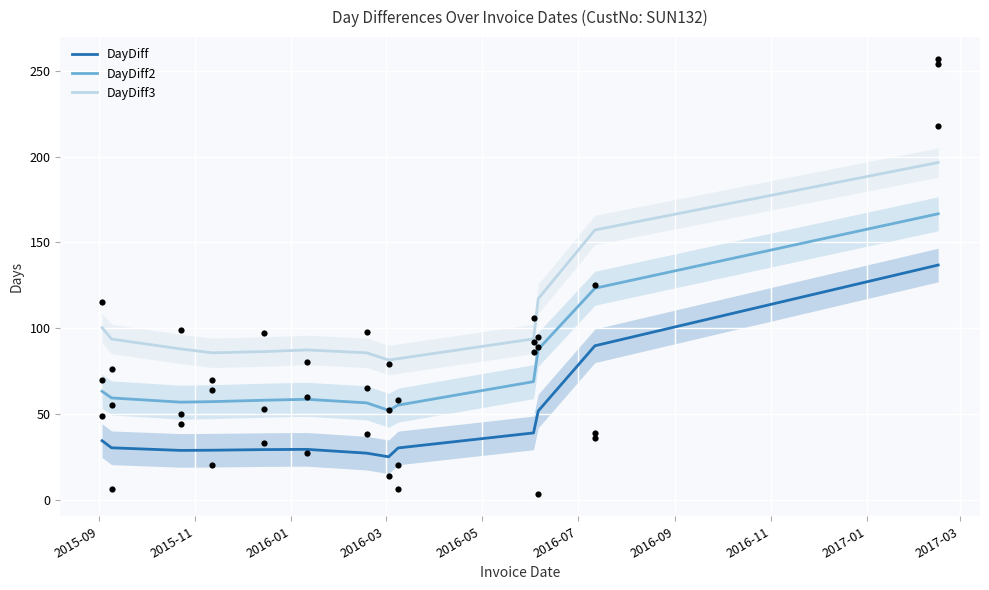

At how many categories does at least one series exceed 105?

3